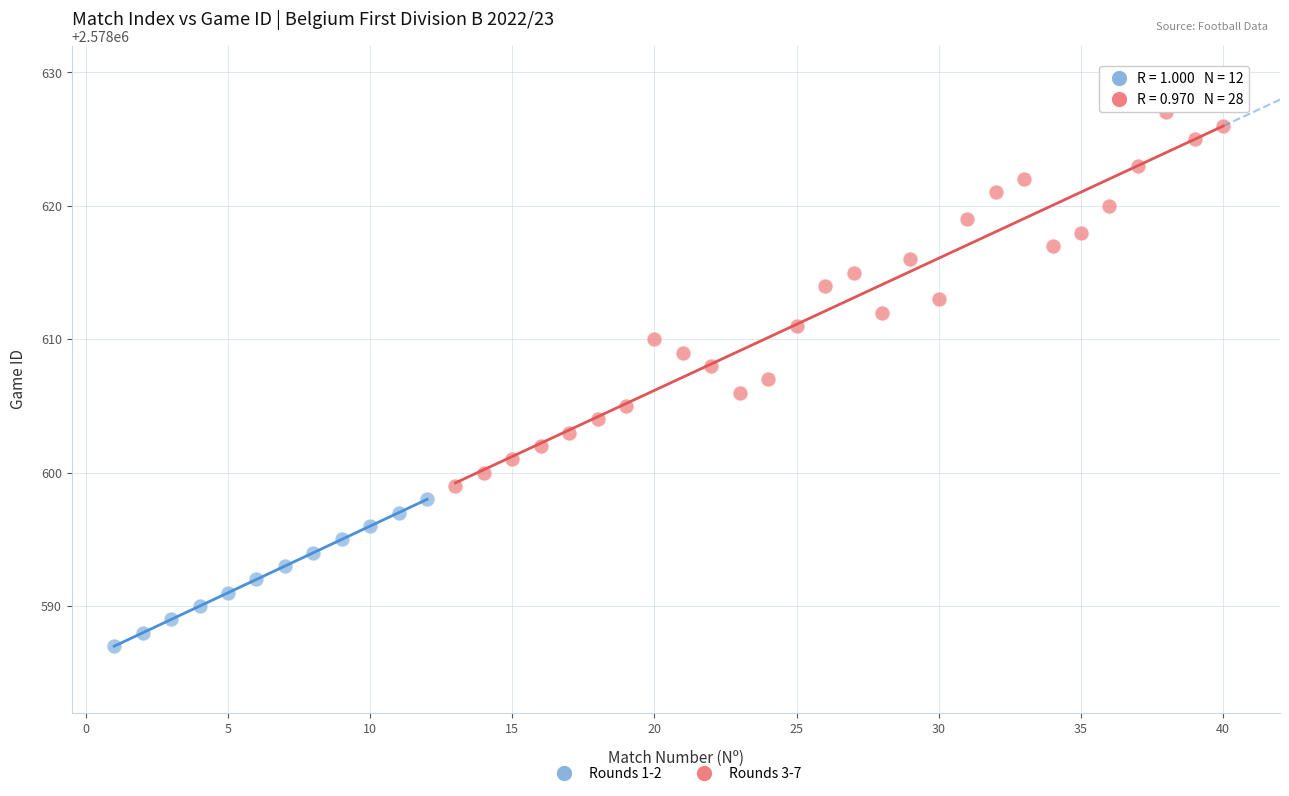

Which series contains the lowest Y value?

Rounds 1-2